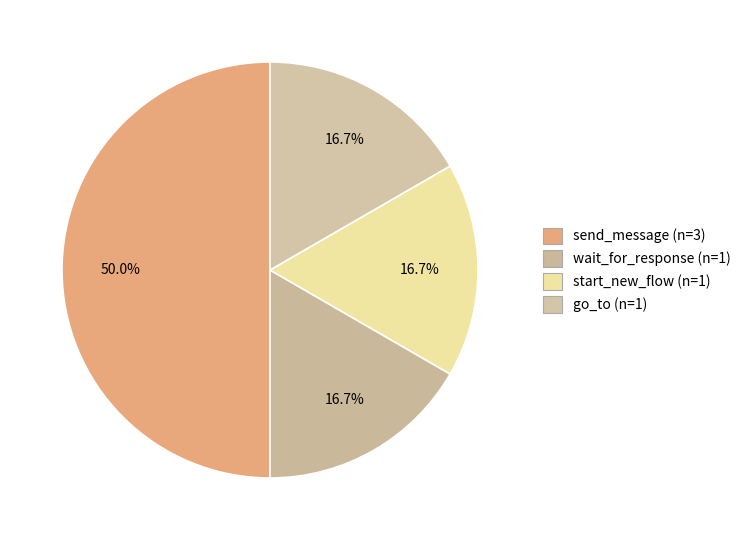

Count the number of slices in the pie.

4